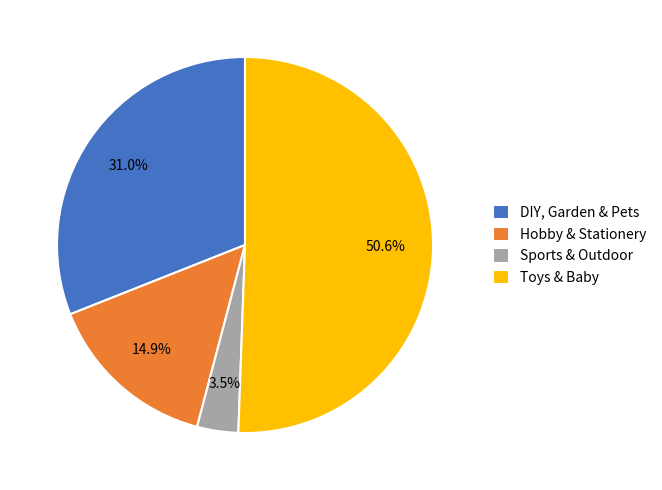

Does any single category account for the majority?

Yes